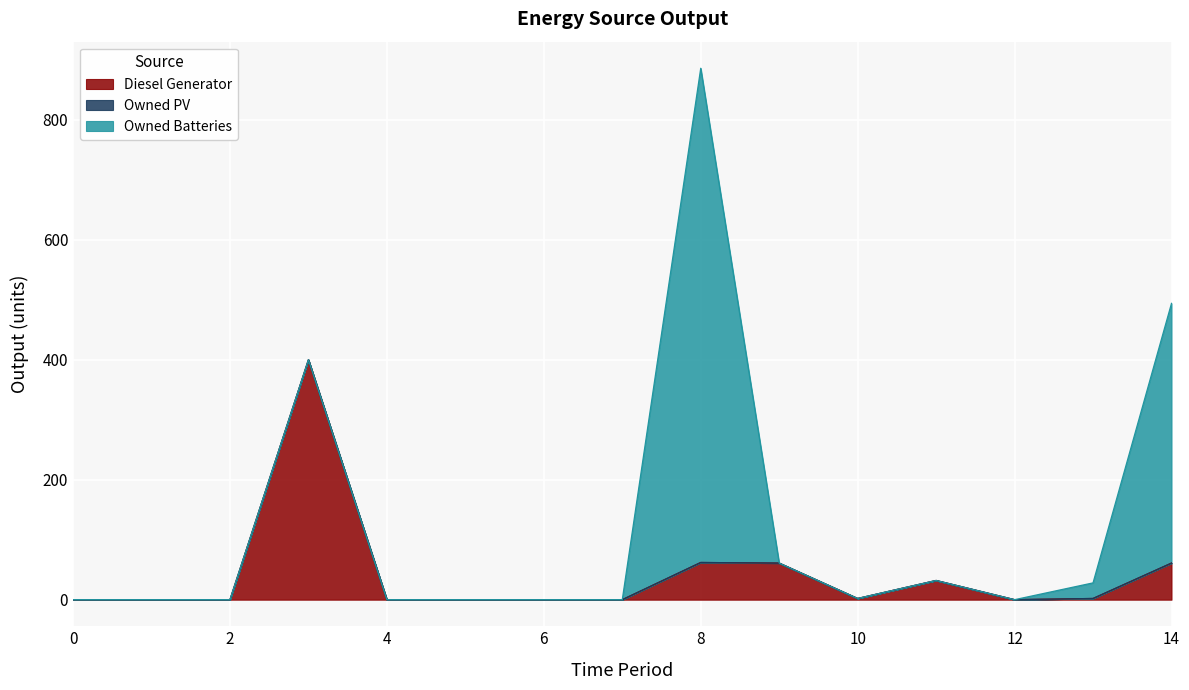

What is the difference between the maximum and minimum values in the Owned Batteries series?

824.0